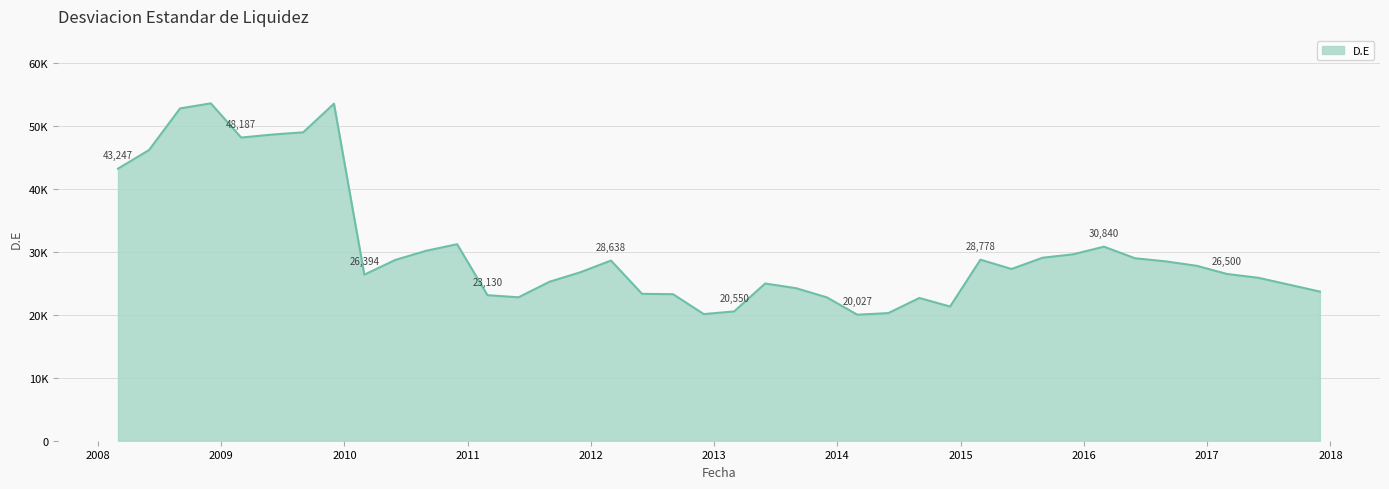

Does the chart have visible grid lines?

Yes